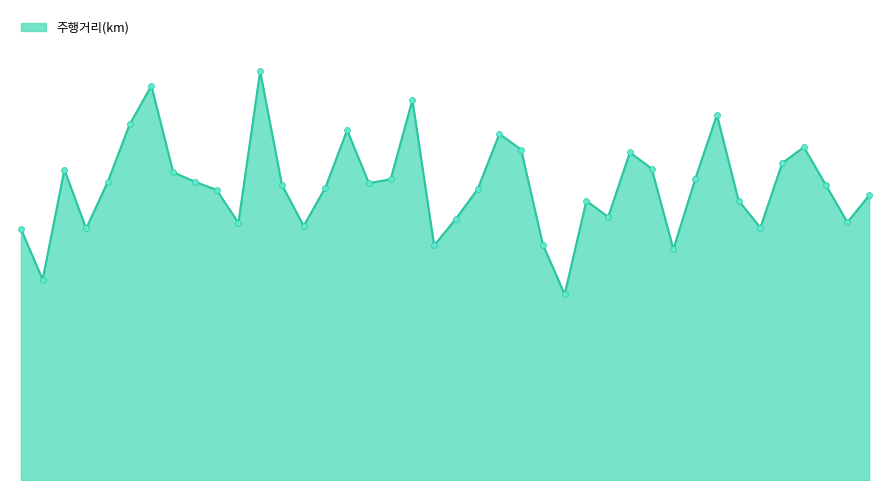

Is this an area chart (filled region under the line)?

Yes